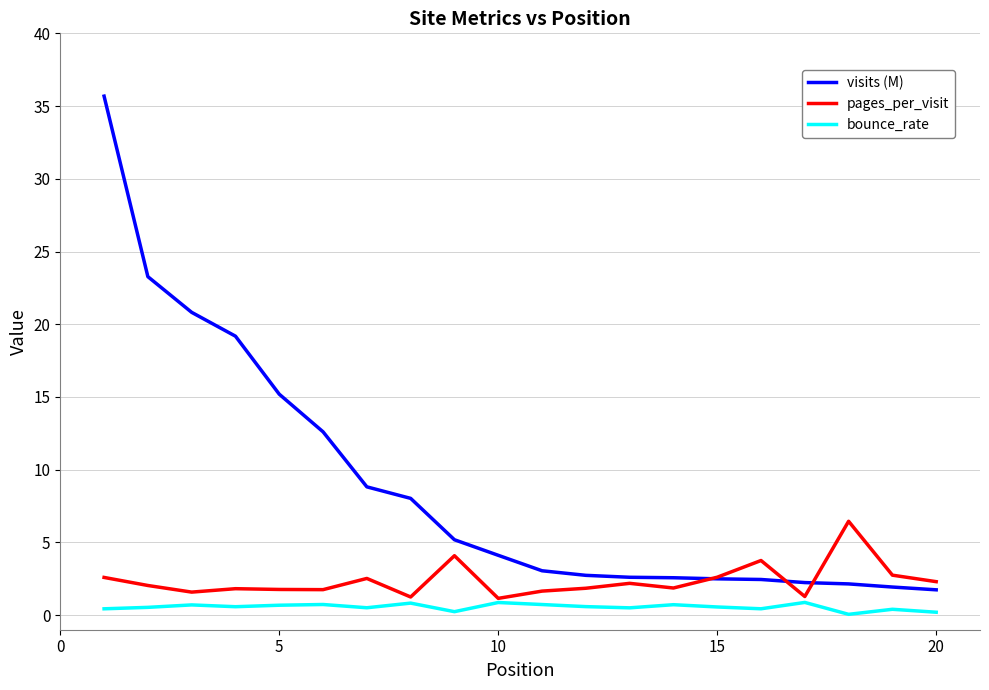

List the series in order of their peak value, highest first.

visits (M), pages_per_visit, bounce_rate